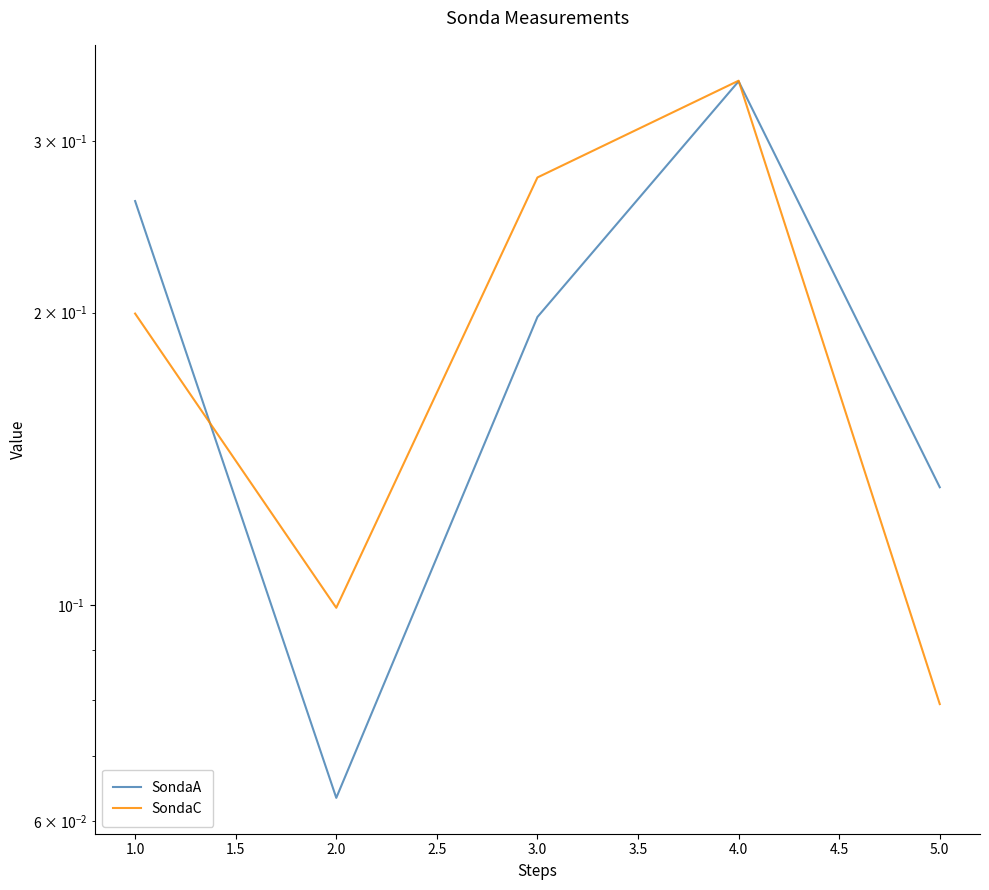

Rank the series by their average value, from lowest to highest.

SondaA, SondaC